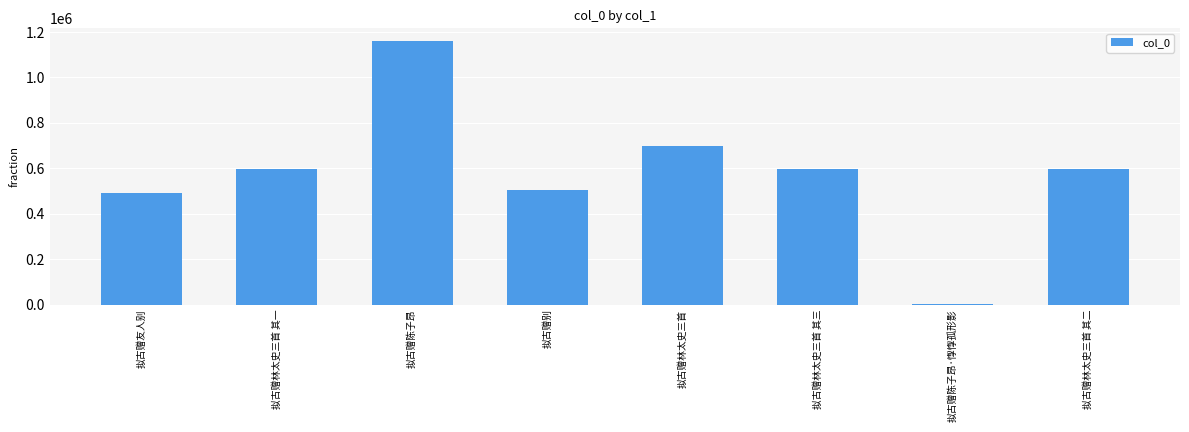

What is the change in value from 拟古赠友人别 to 拟古赠陈子昂?

+667131